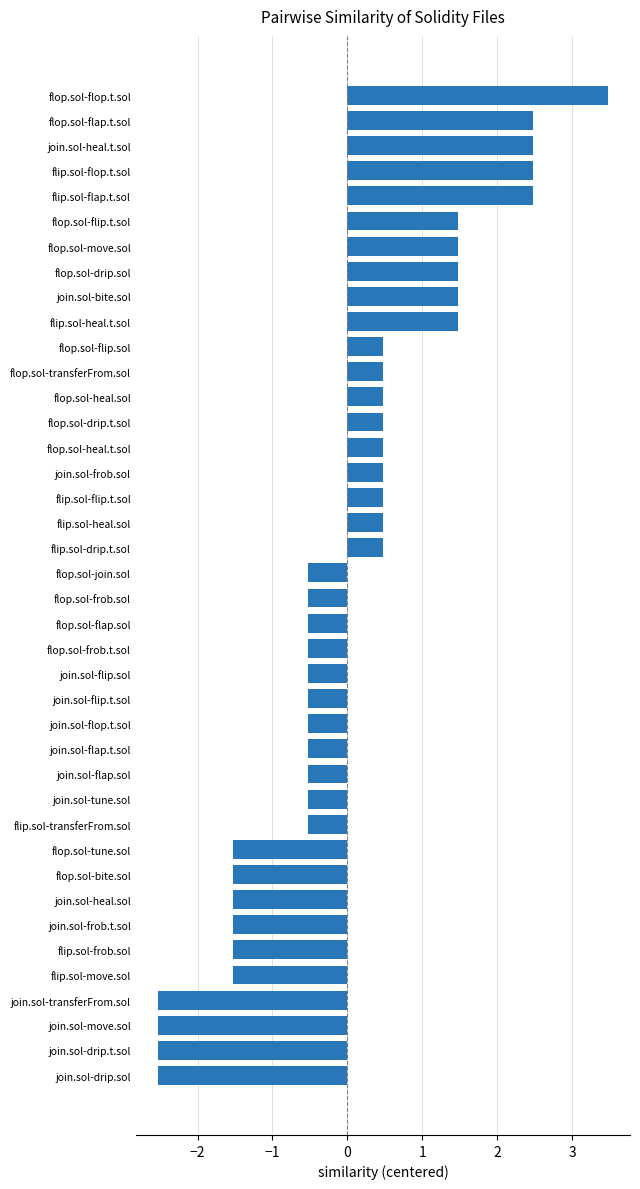

Is it true that the value at flop.sol-join.sol is -0.5?

True